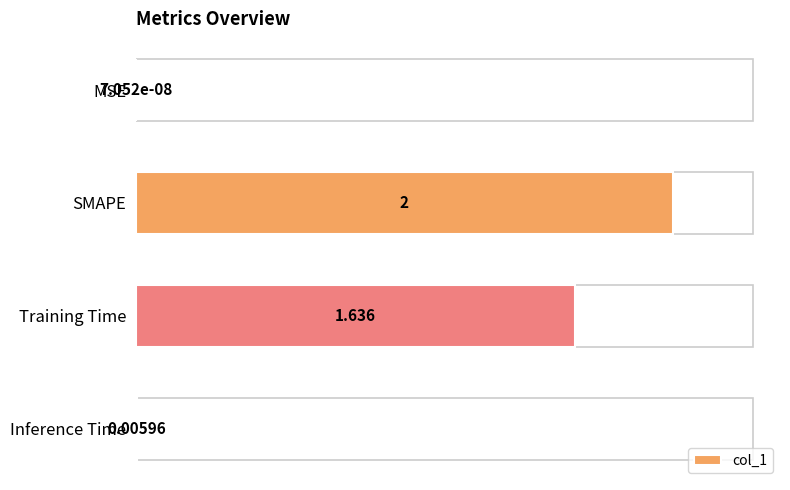

What is the greatest value displayed?

2.0